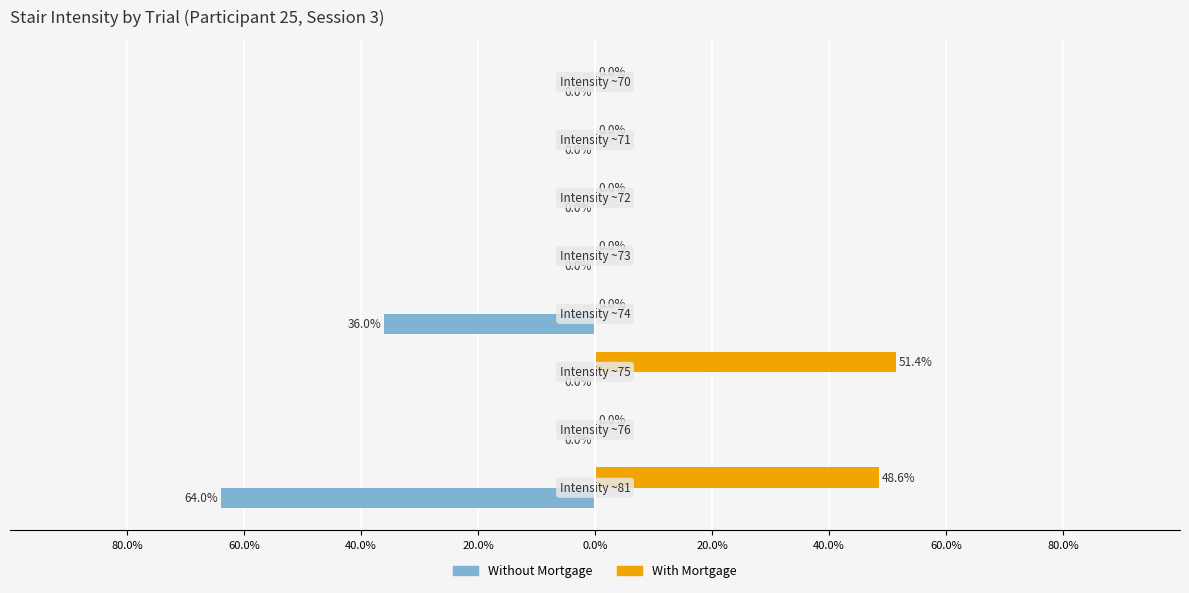

What are all the series names shown in the legend?

Without Mortgage, With Mortgage